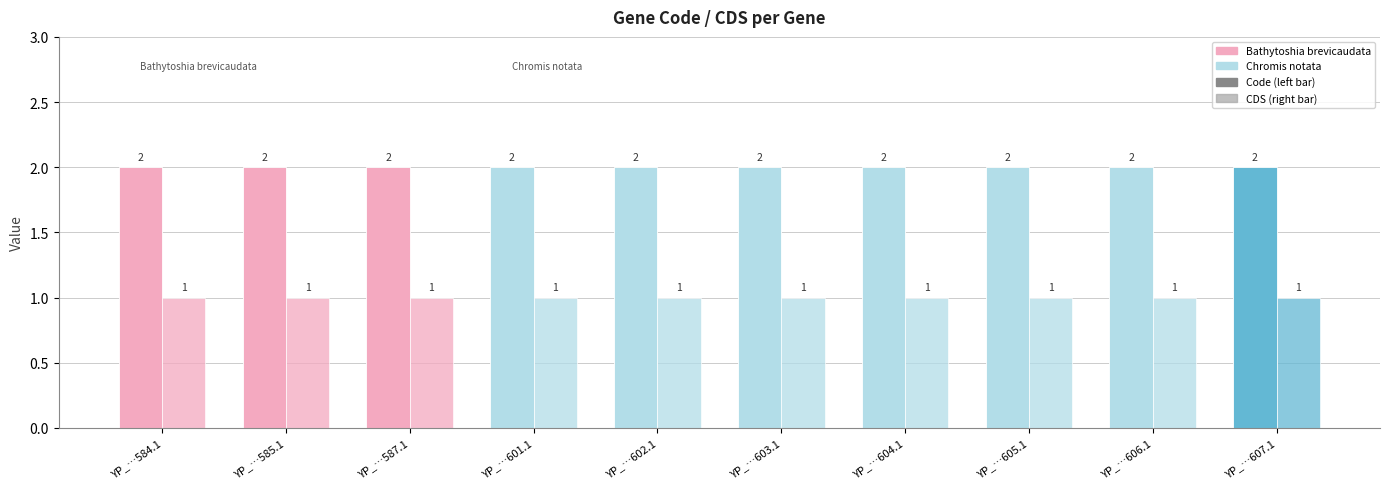

How many distinct data groups are displayed?

2